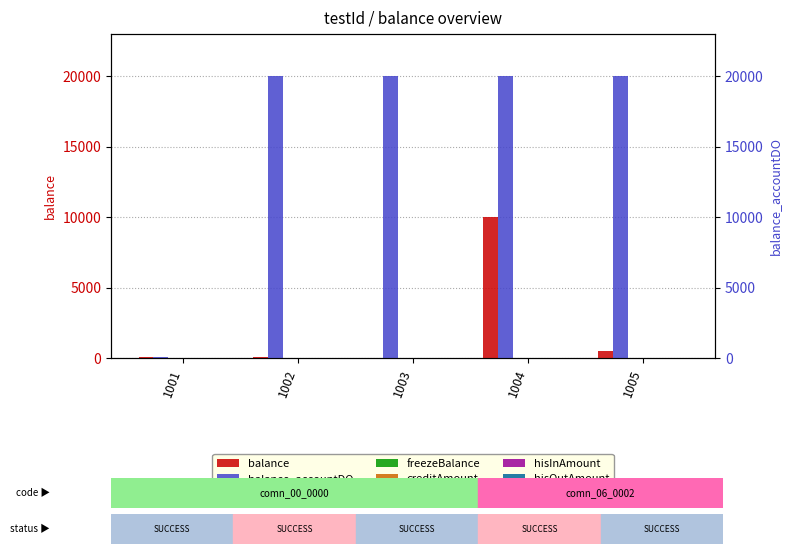

Between 1003 and 1005, which series saw the biggest shift?

balance